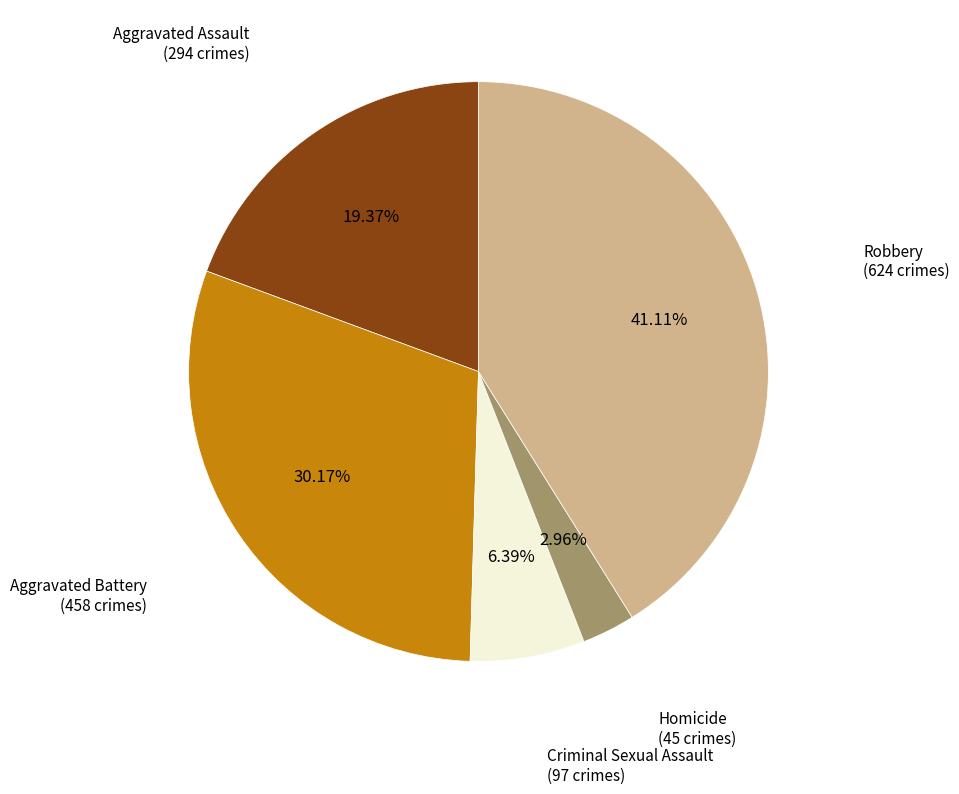

Is there a majority slice in this chart?

No